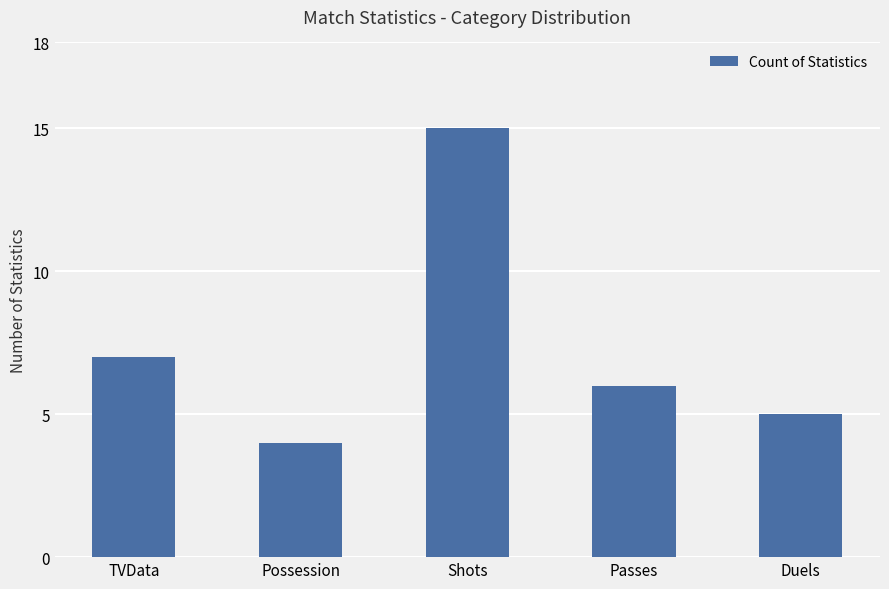

What is the maximum value shown in the chart?

15